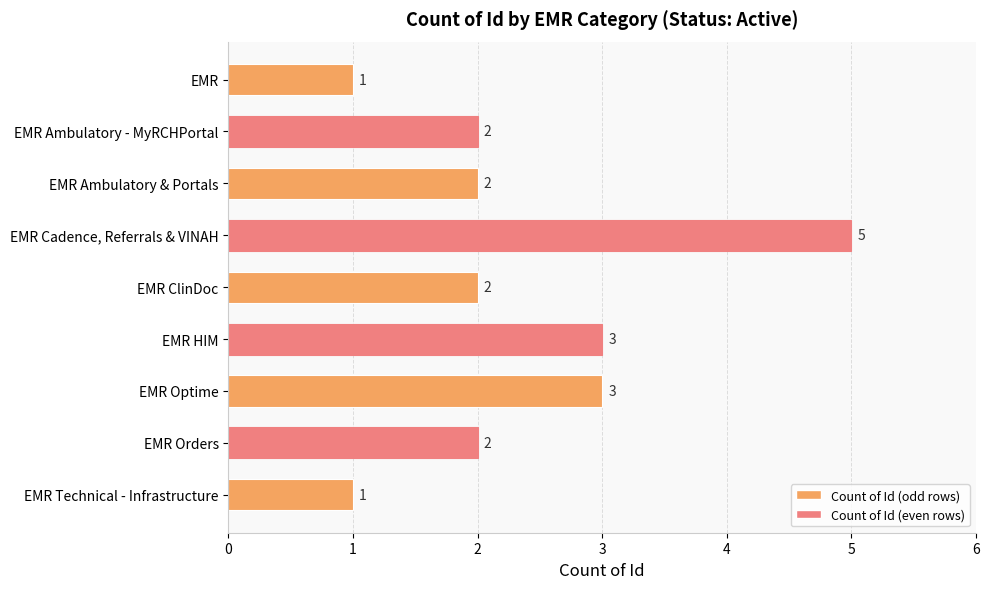

What is the label of the 8th bar from the bottom?

EMR Ambulatory - MyRCHPortal